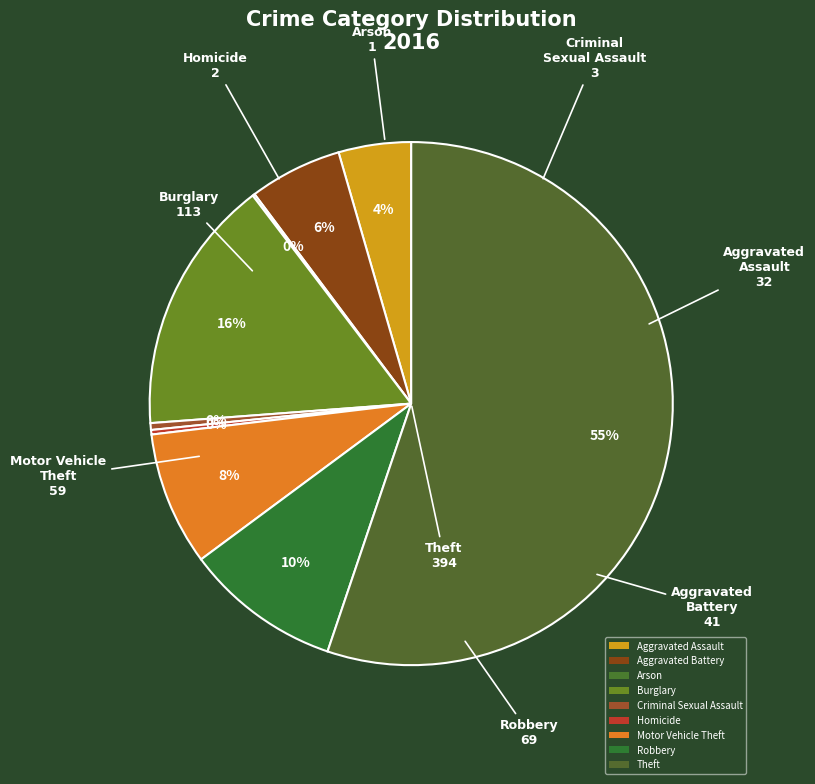

To the nearest percent, what is the difference between the Criminal Sexual Assault and Robbery slice percentages?

9%